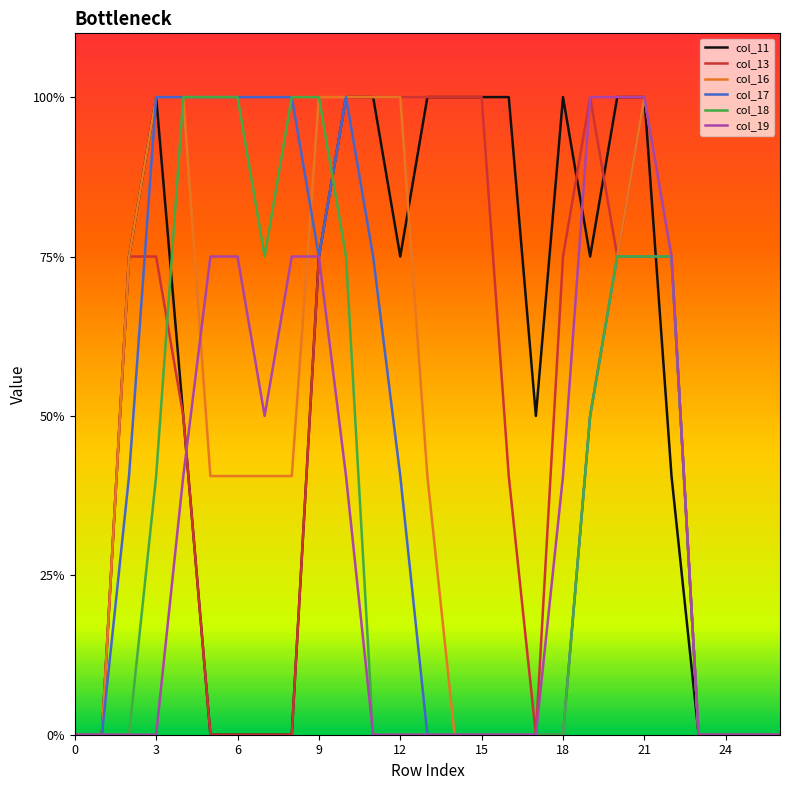

What are all the series names shown in the legend?

col_11, col_13, col_16, col_17, col_18, col_19